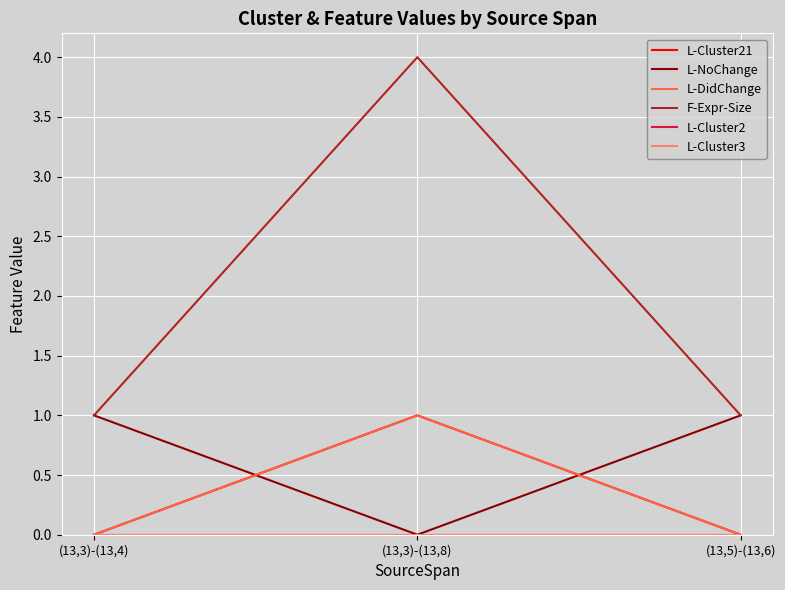

Is this an area chart (filled region under the line)?

No